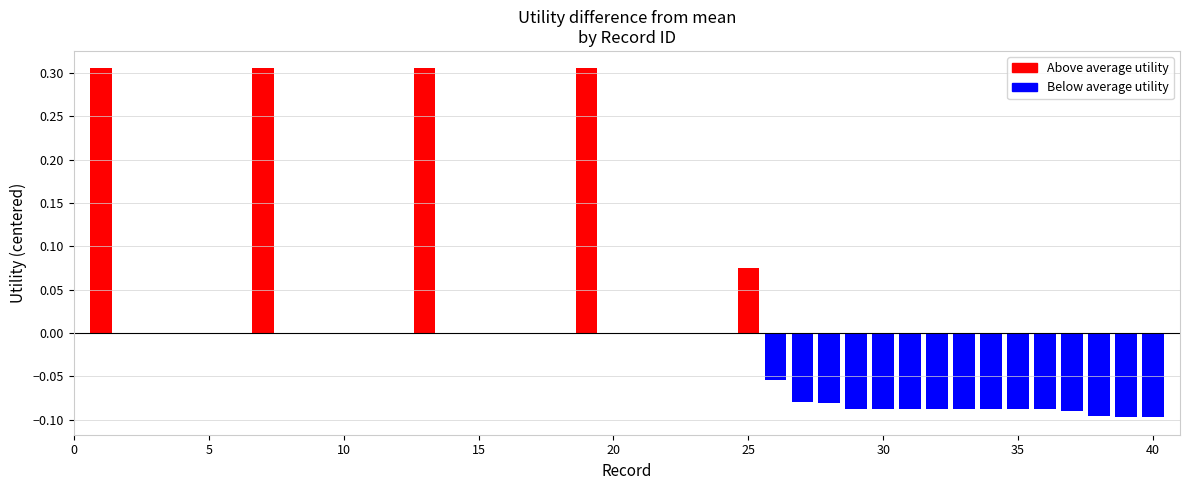

What is the difference between the maximum and second lowest values?

0.4